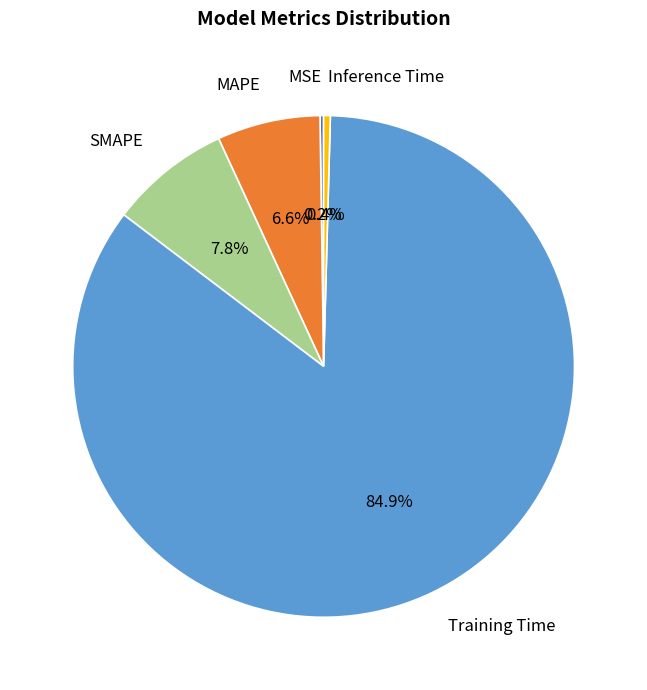

Which category has the biggest portion of the pie?

Training Time